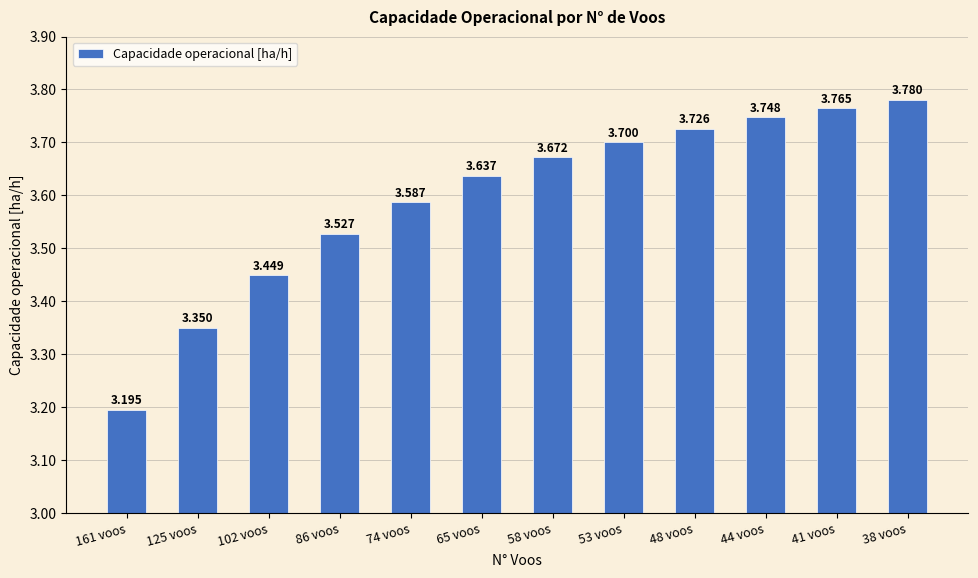

What is the label of the 11th bar from the left?

41 voos